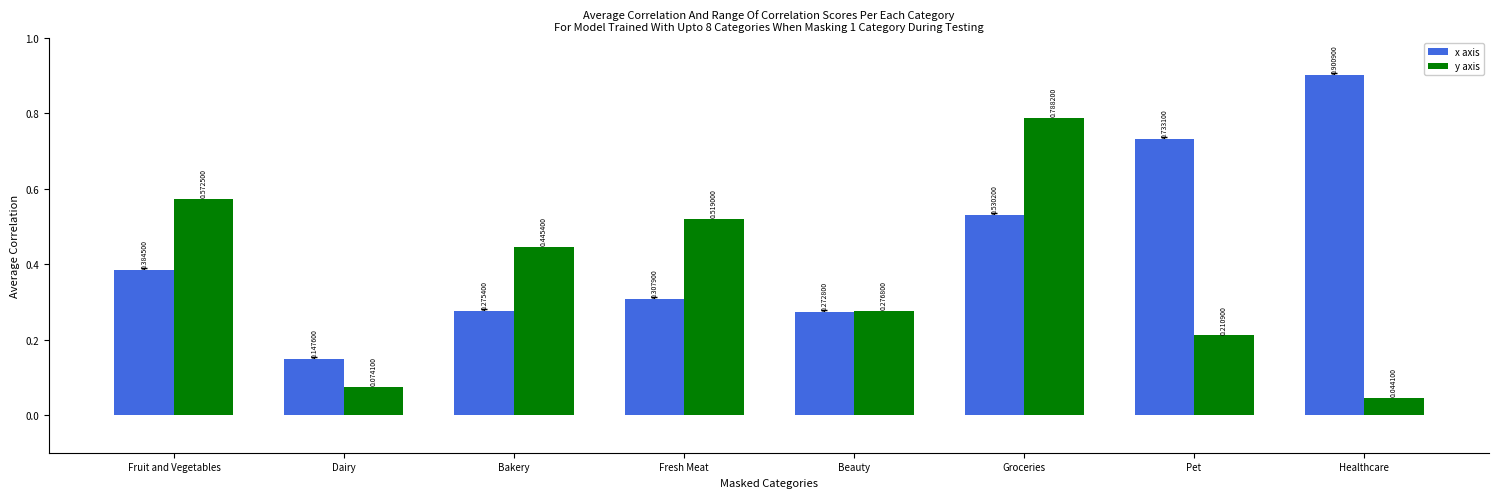

Is the value of y axis at Fresh Meat greater than the value of x axis at Dairy?

Yes